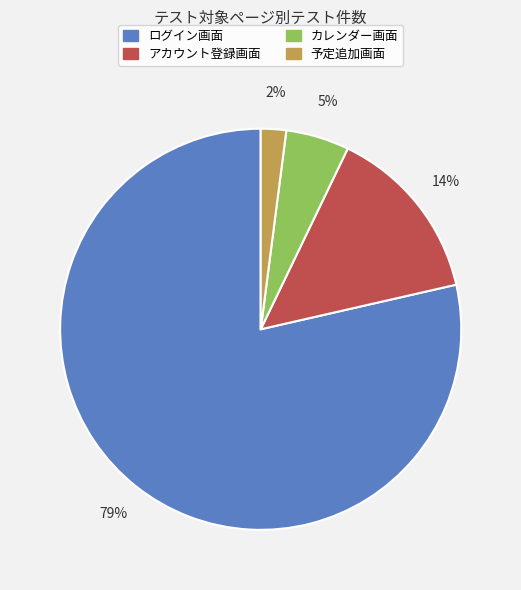

To the nearest percent, what is the average slice percentage?

25%